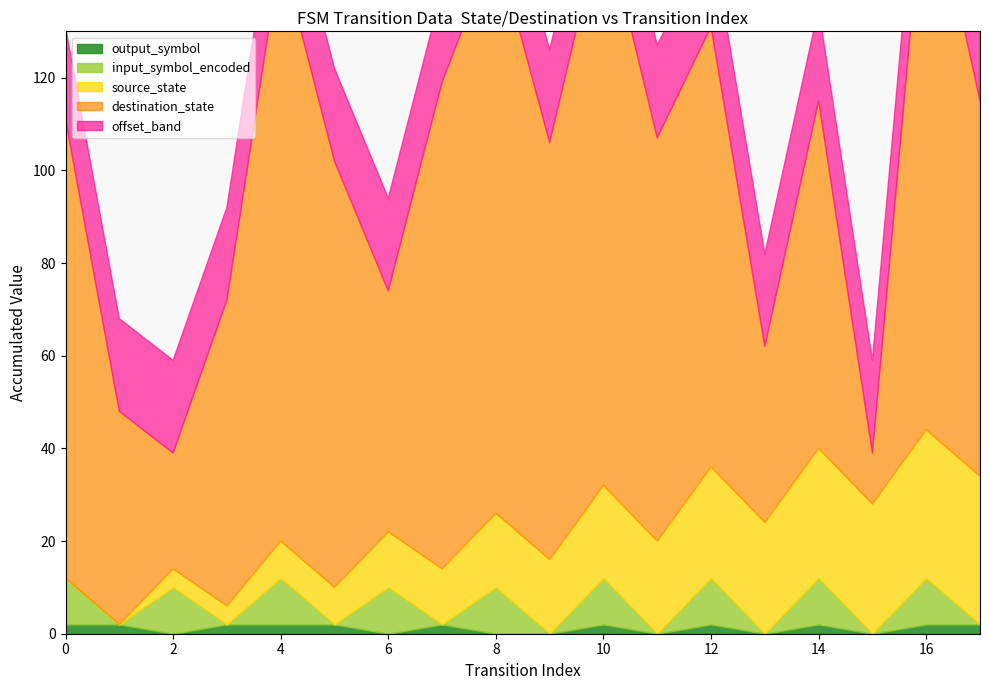

Which series changed the most between 0 and 10?

destination_state